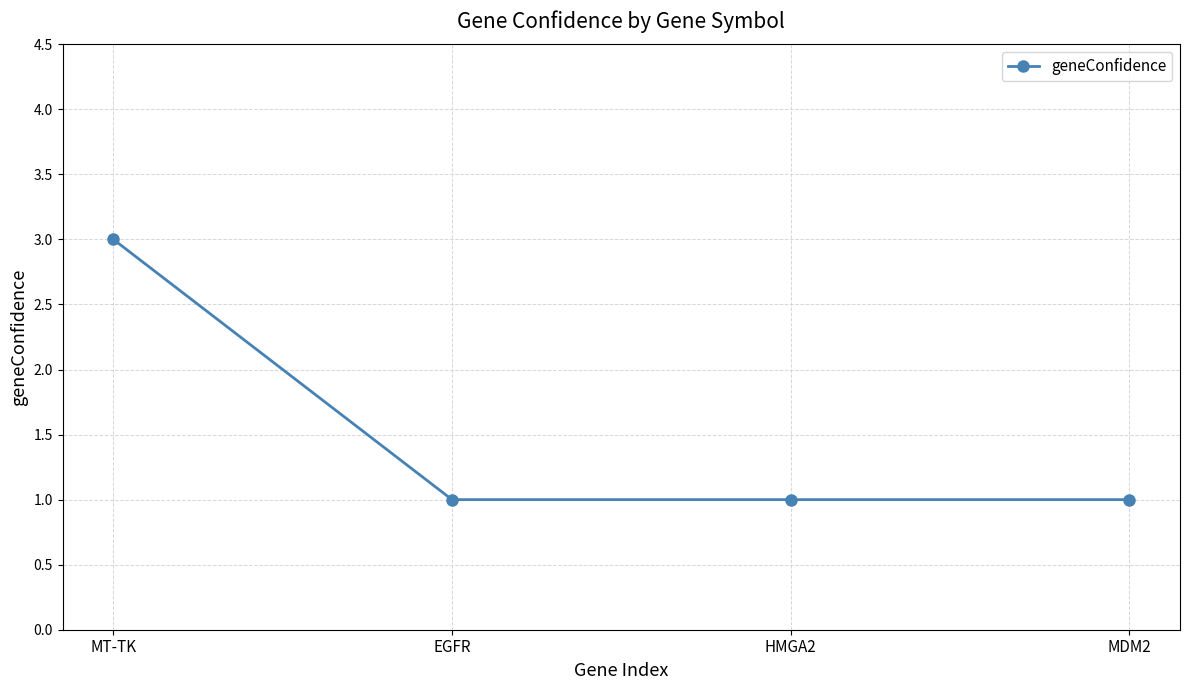

Does the chart have visible grid lines?

Yes